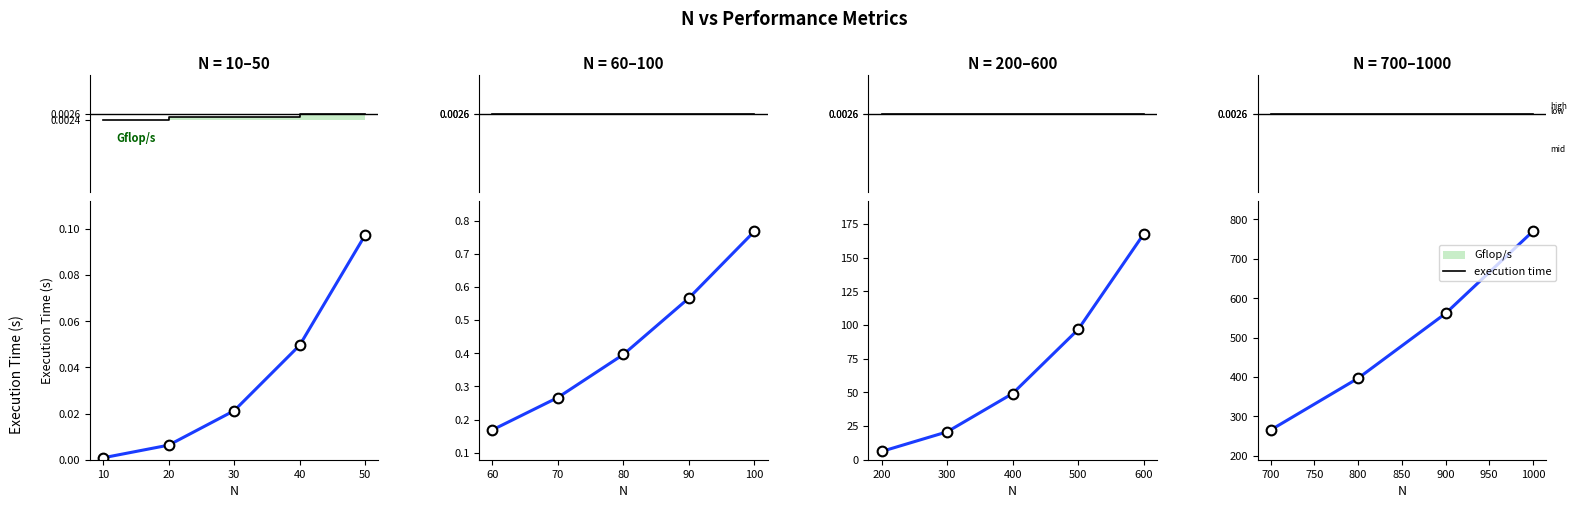

Between 1000 and 900, which is larger?

1000